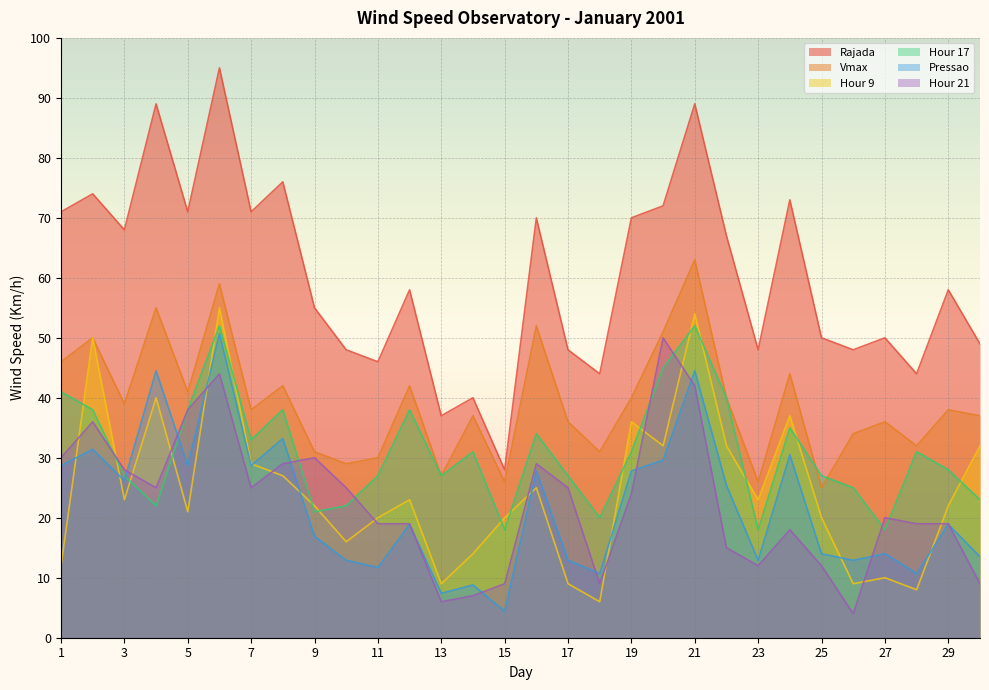

What is the total value across all series at 6?

355.7